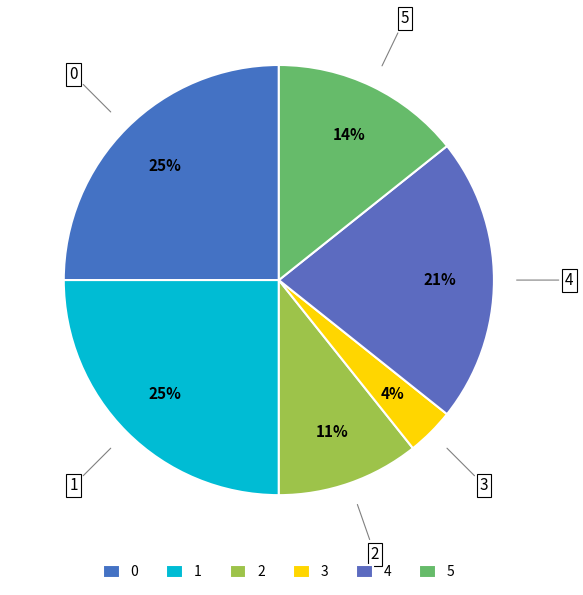

Is it true that 1 is 34% of the pie?

False